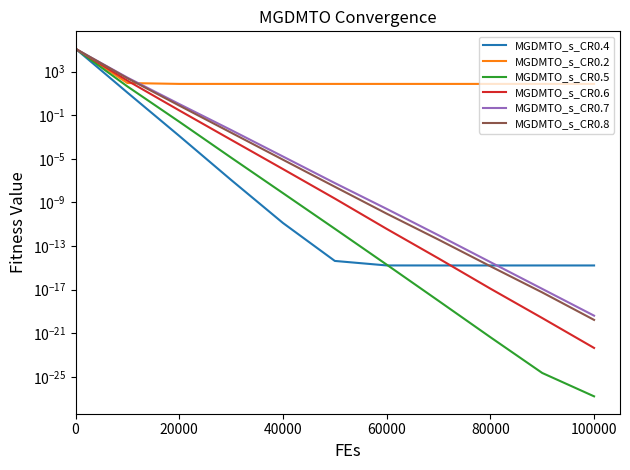

How many times do MGDMTO_s_CR0.4 and MGDMTO_s_CR0.6 cross each other?

2